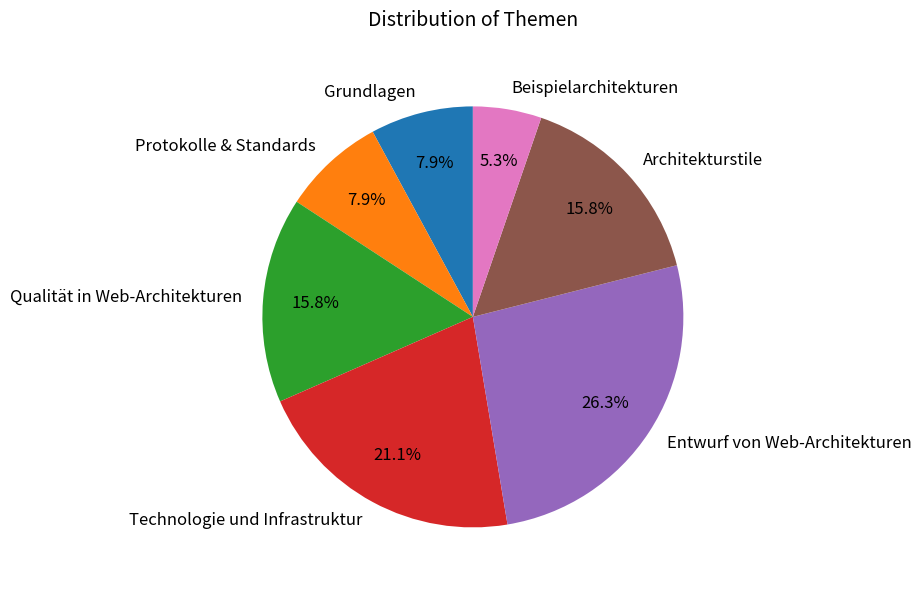

Is it true that Architekturstile is 10% of the pie?

False